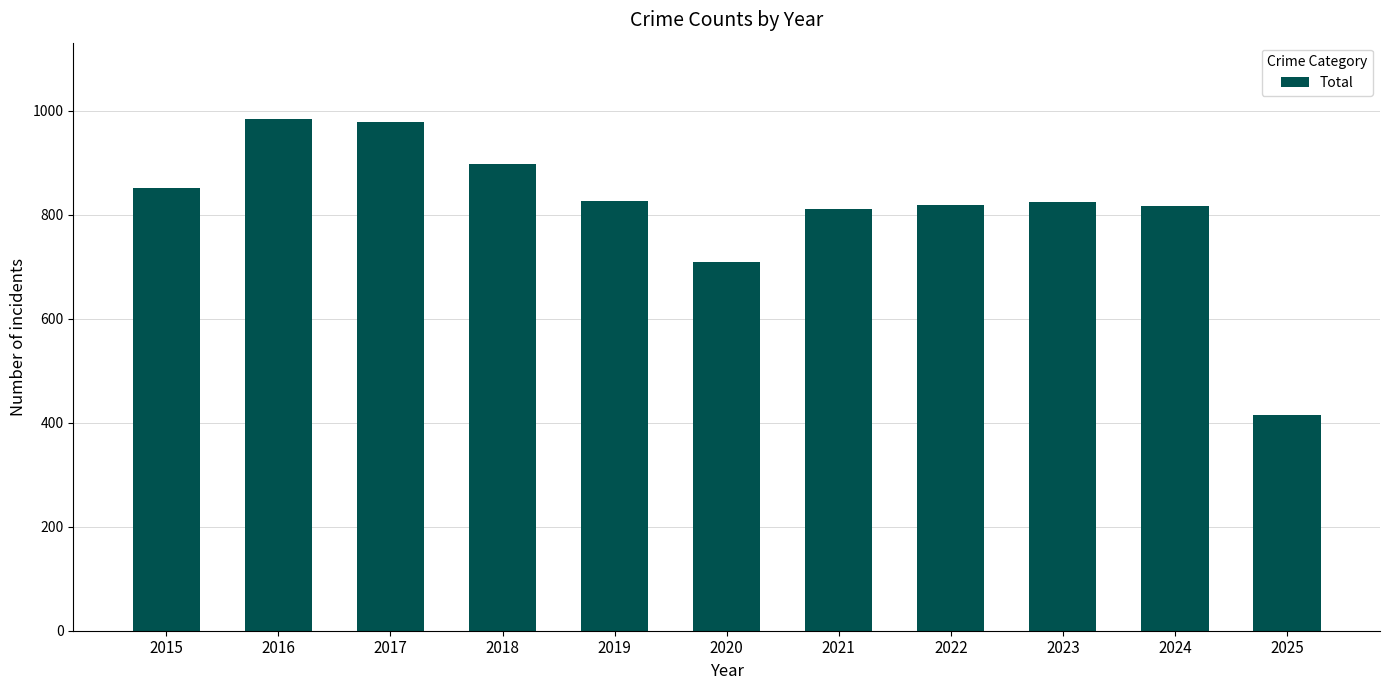

How many values are below 825?

5